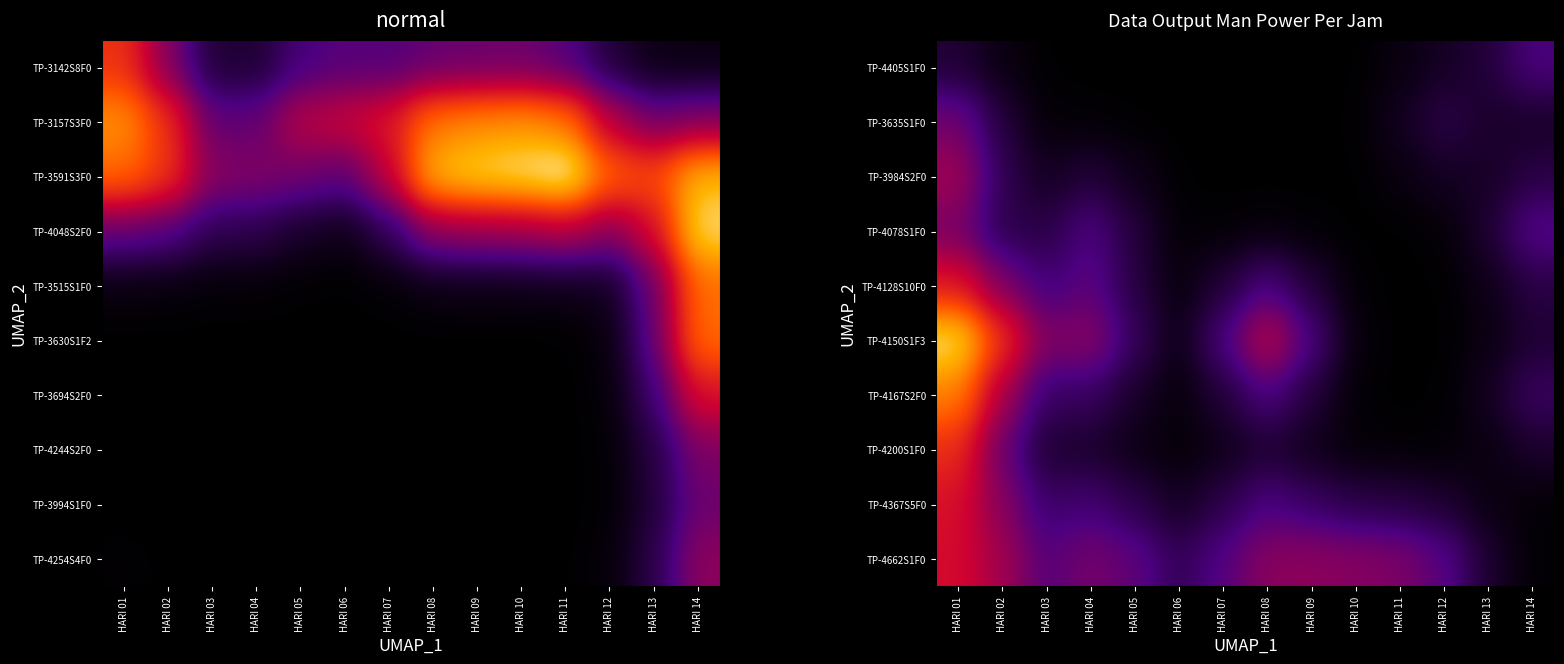

At which category is the sum across all series the highest?

HARI 01